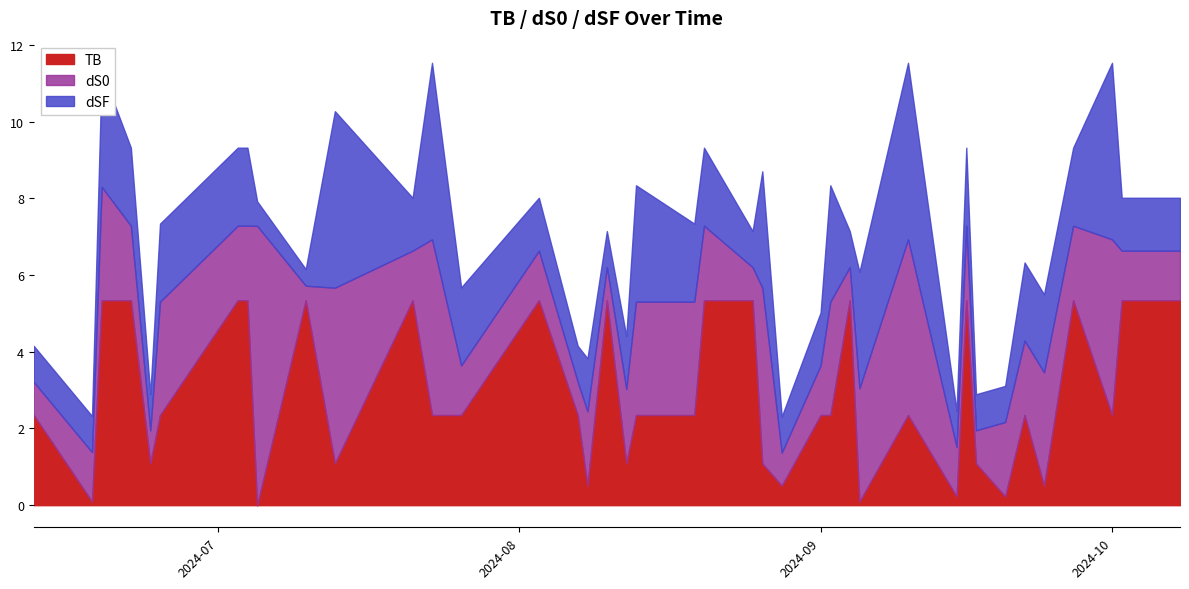

What is the total value across all series at 2024-09?

5.0